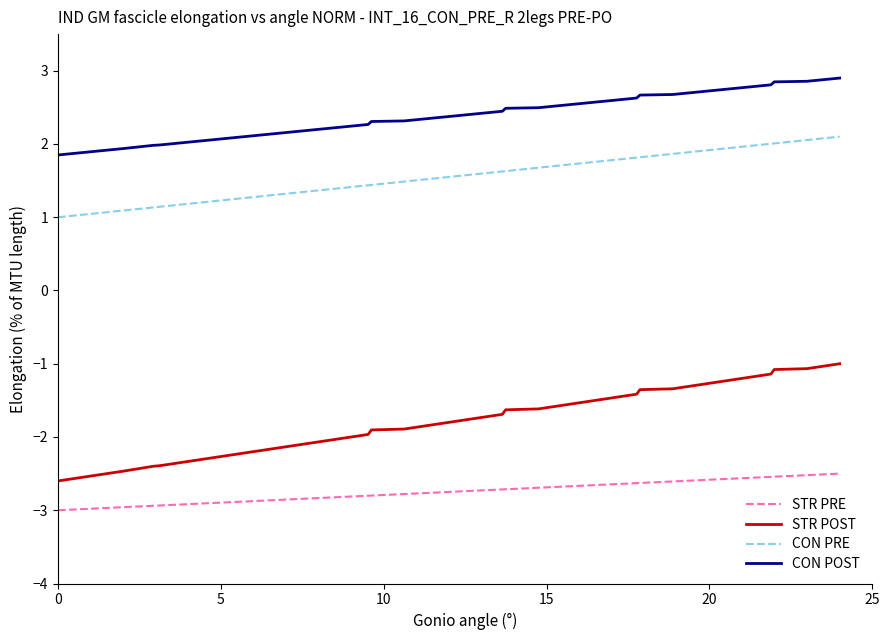

What is the difference between the maximum and minimum values in the STR POST series?

1.6